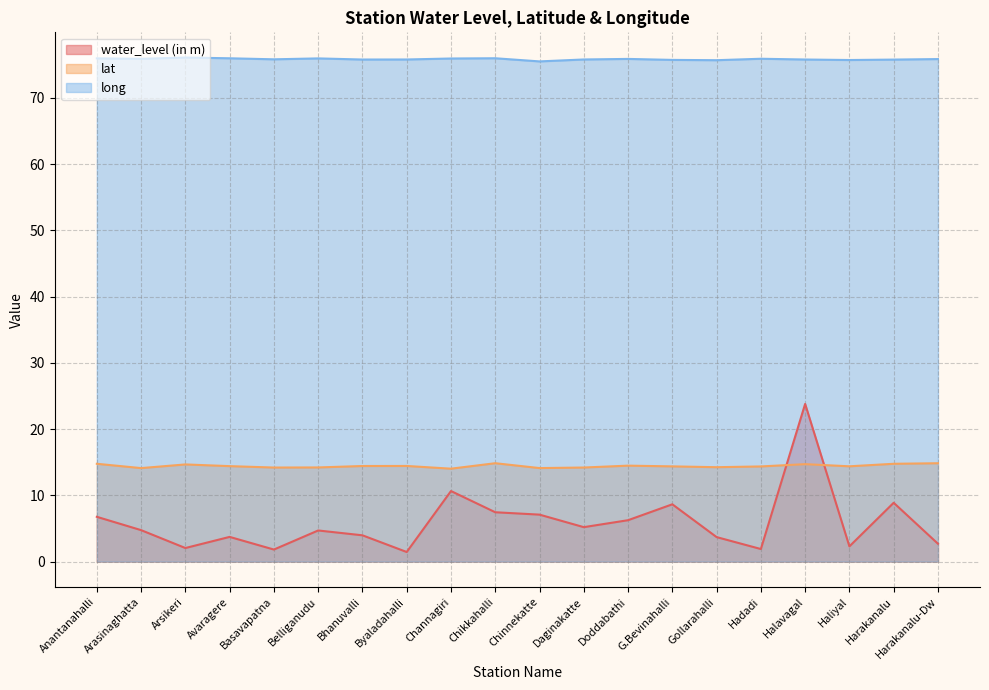

What is the value of the water_level (in m) point at the 6th from the left?

4.7